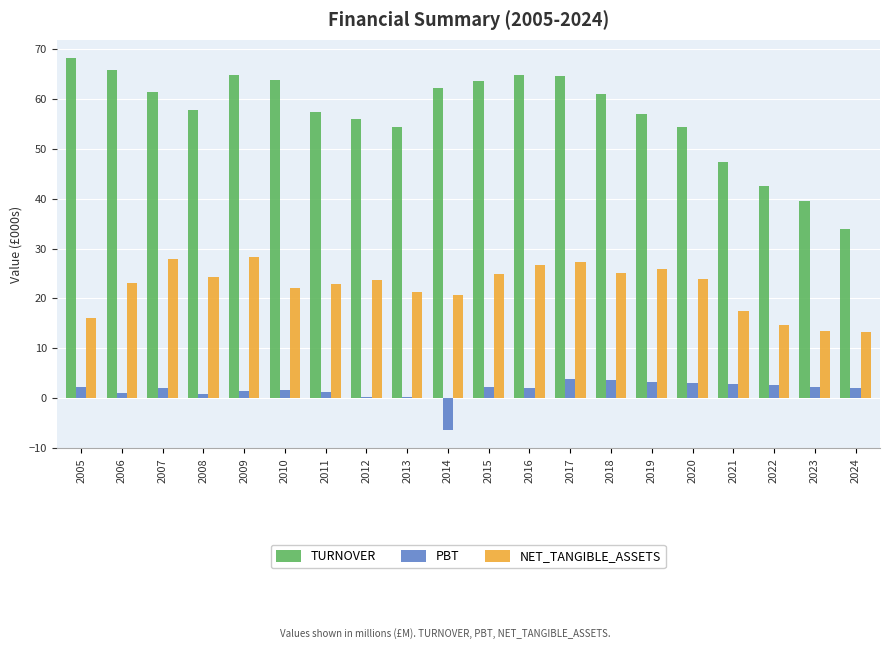

What is the average value of the NET_TANGIBLE_ASSETS series?

22.2